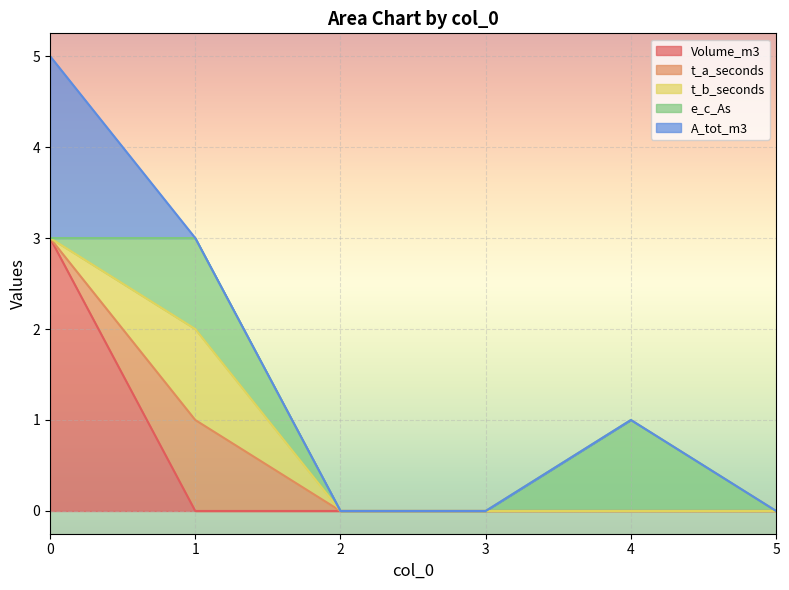

True or false: t_b_seconds has a value of 1 at 1.

True